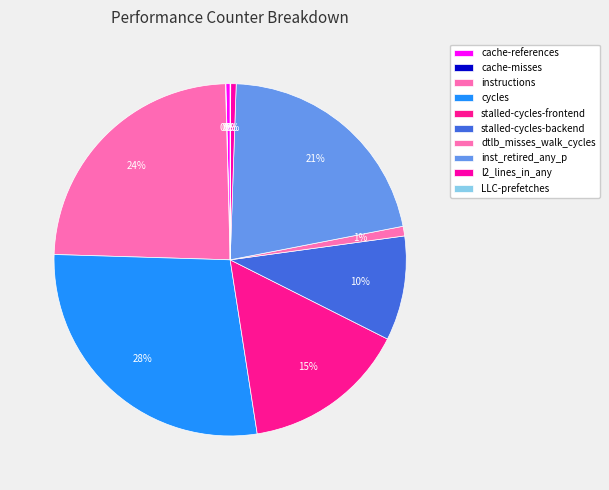

To the nearest percent, what portion does cycles represent?

28%